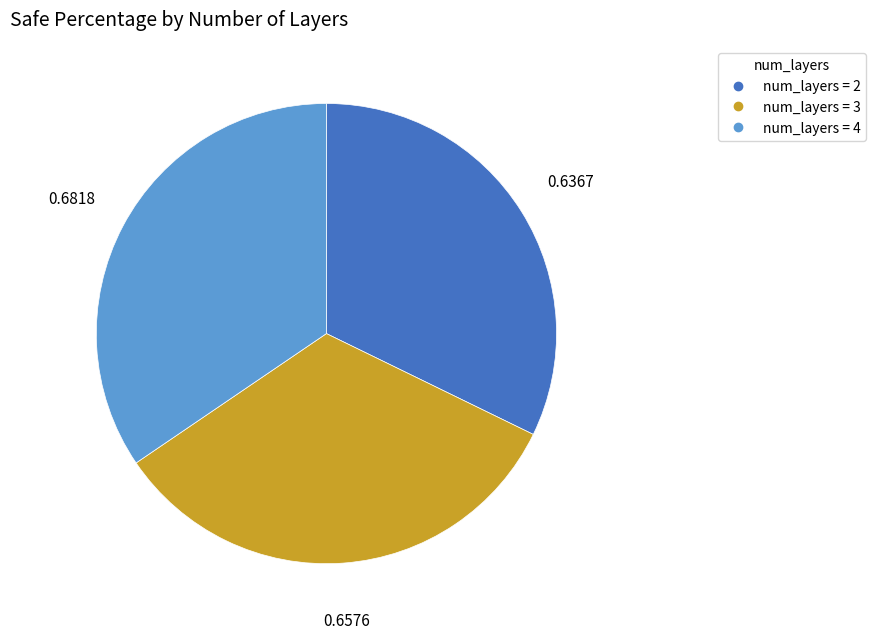

Does any single category account for the majority?

No